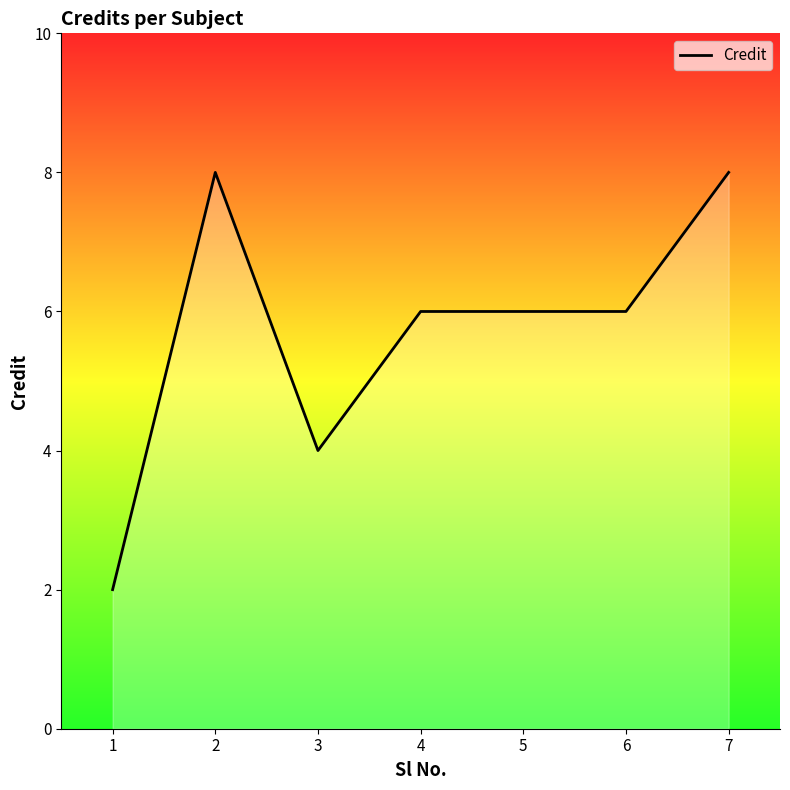

Which has a higher value, 3 or 4?

4